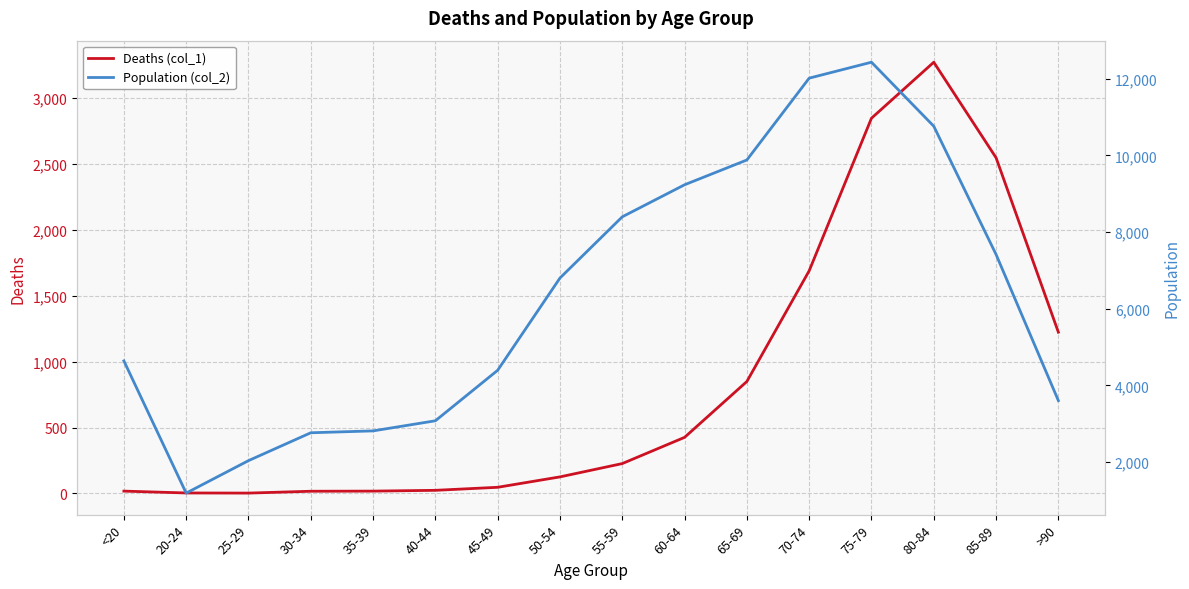

What is the minimum value shown in the chart?

3